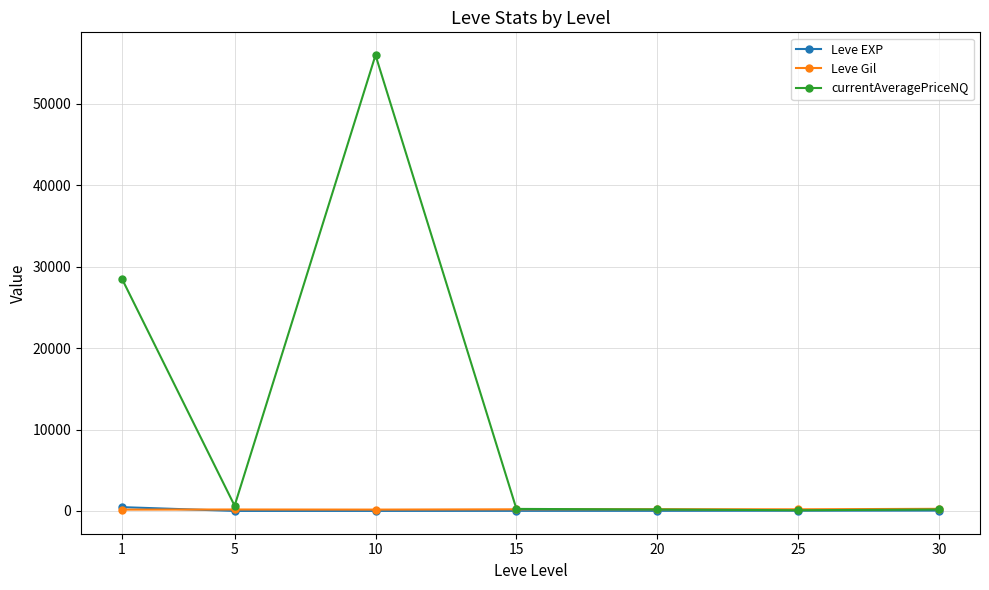

What is the maximum value shown in the chart?

55982.0